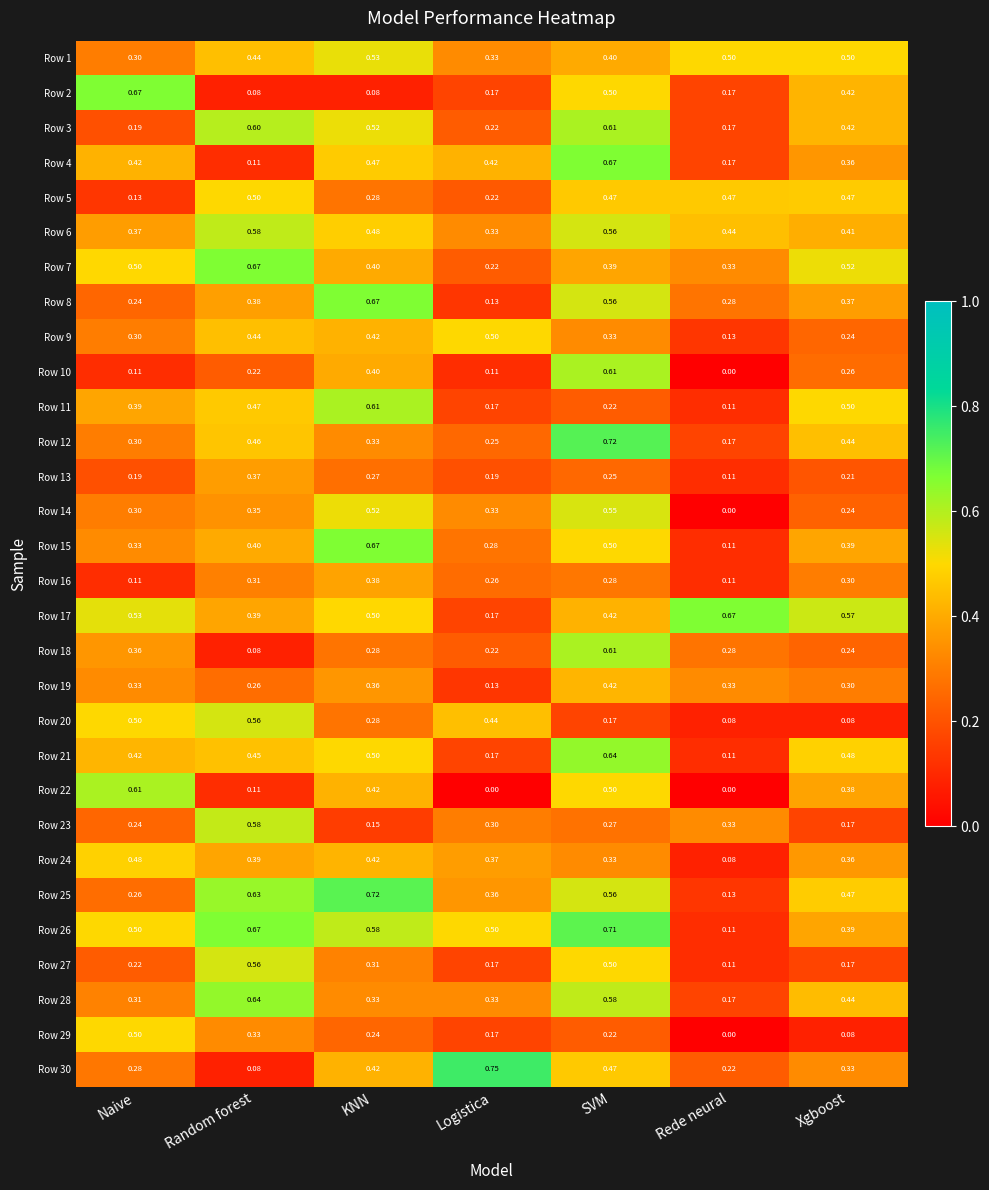

Which category has the highest value in the Row 8 series?

KNN